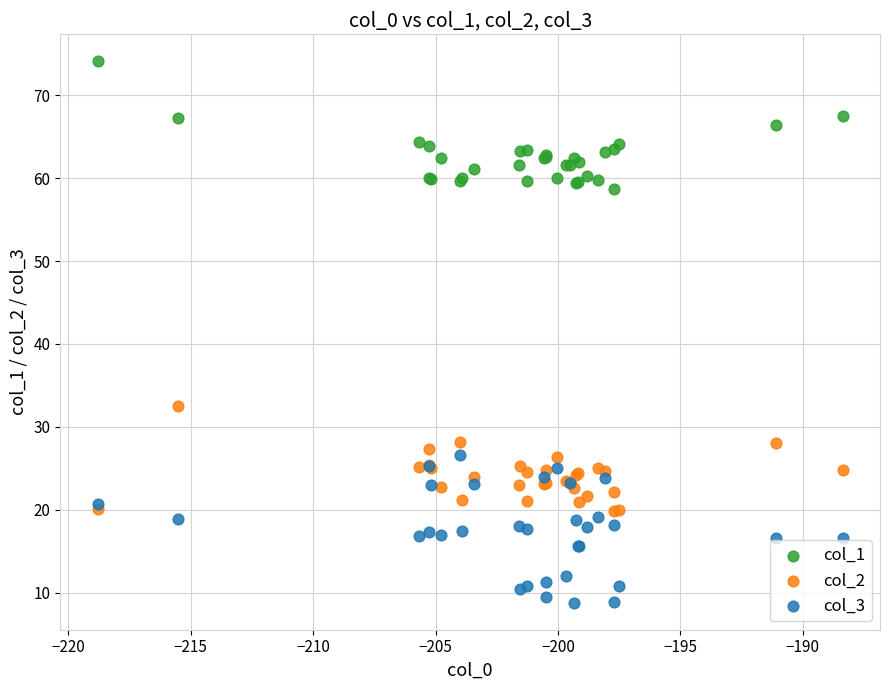

Which series contains the lowest Y value?

col_3